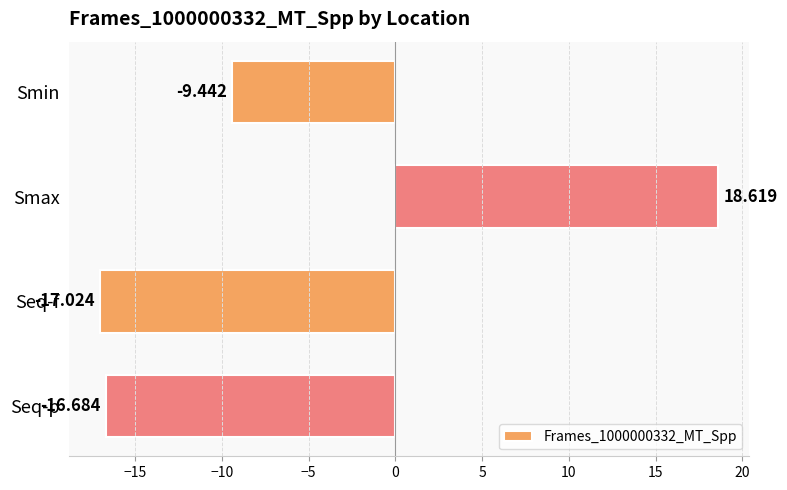

Rank the categories by value from highest to lowest.

Smax, Smin, Seq-p, Seq-f